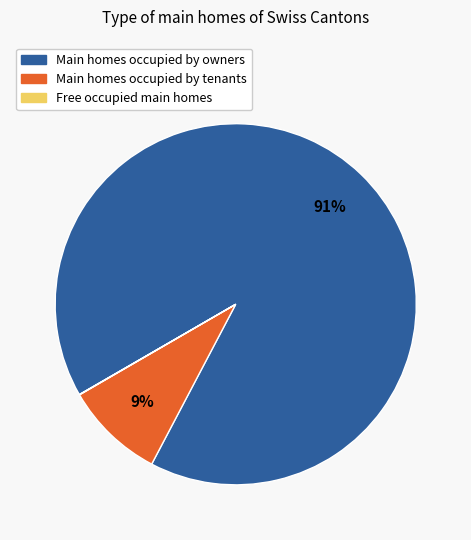

Does any single category account for the majority?

Yes